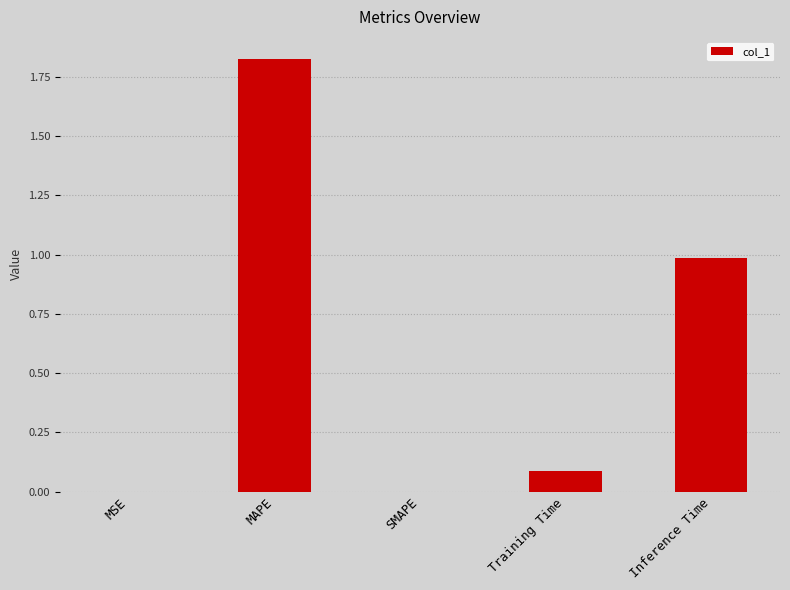

What is the sum of the values at Training Time and Inference Time?

1.1